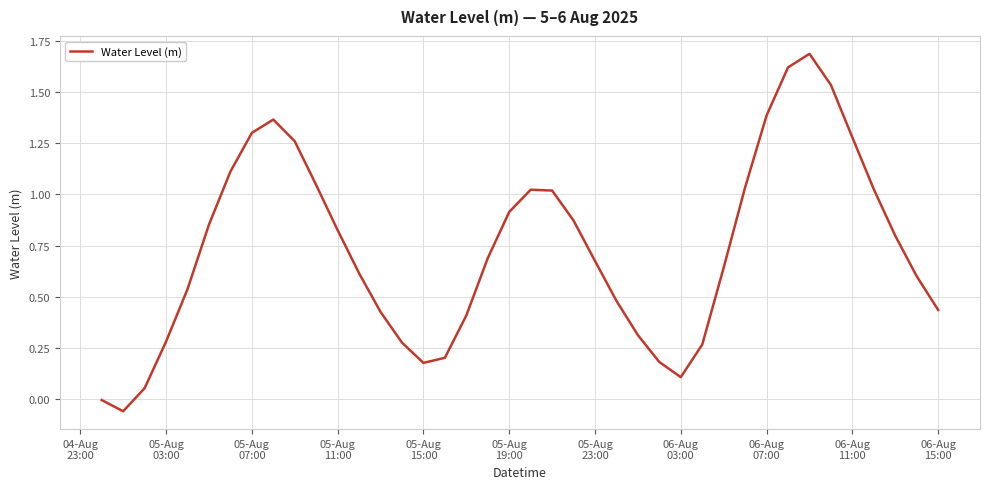

What is the greatest value displayed?

1.7